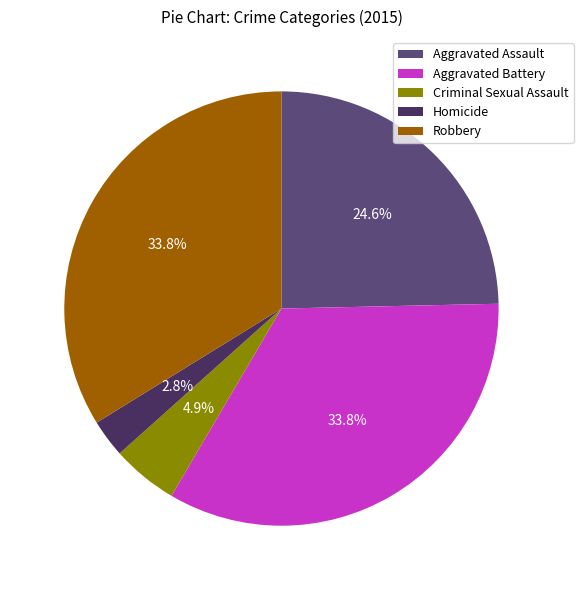

Do Aggravated Battery and Homicide together represent more than half of the pie?

No